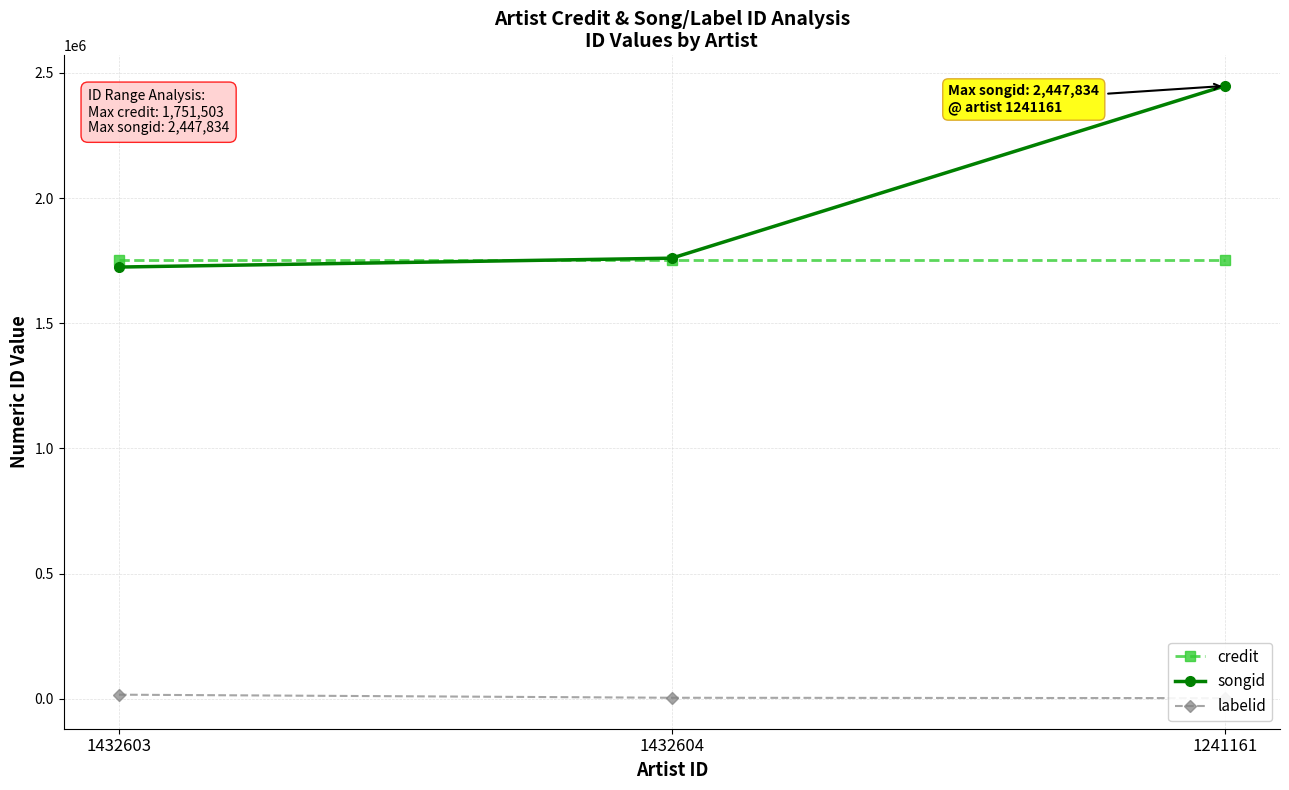

How many lines are shown in the chart?

3